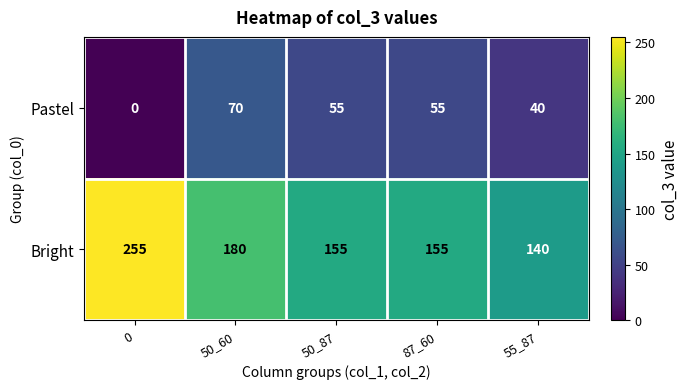

Which series has the largest total across all categories?

Bright